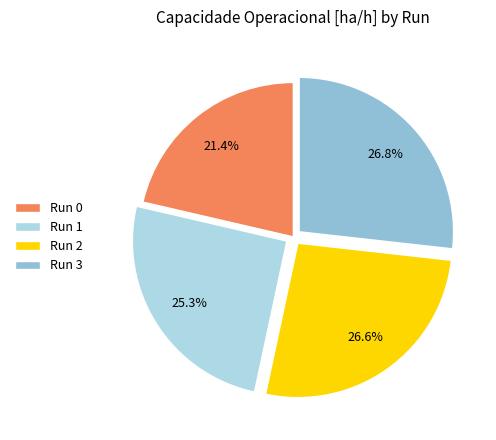

What portion of the pie excludes Run 2?

73.4%